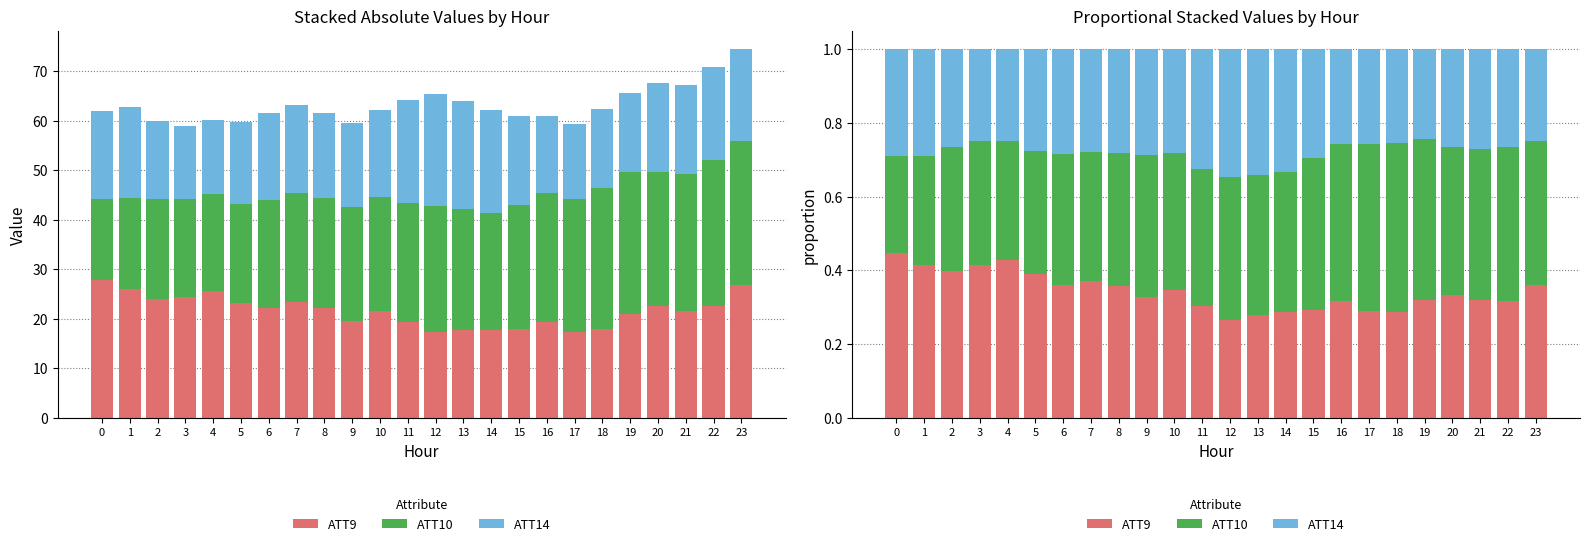

How many bars are there in each group?

3